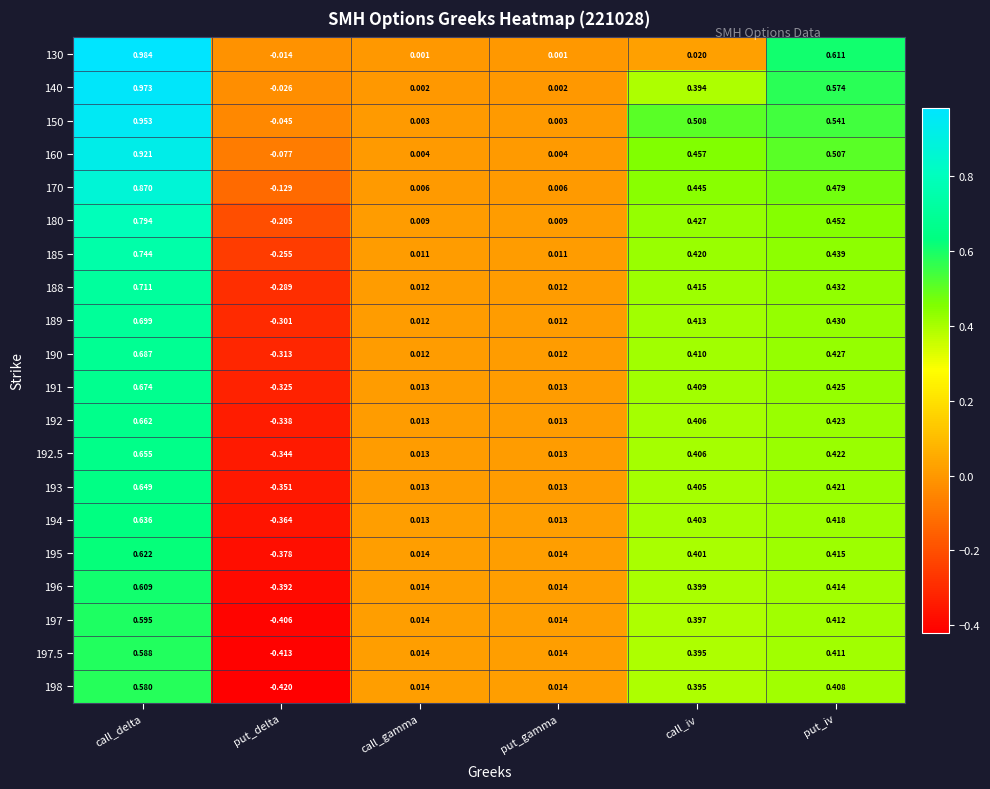

How many distinct data groups are displayed?

20